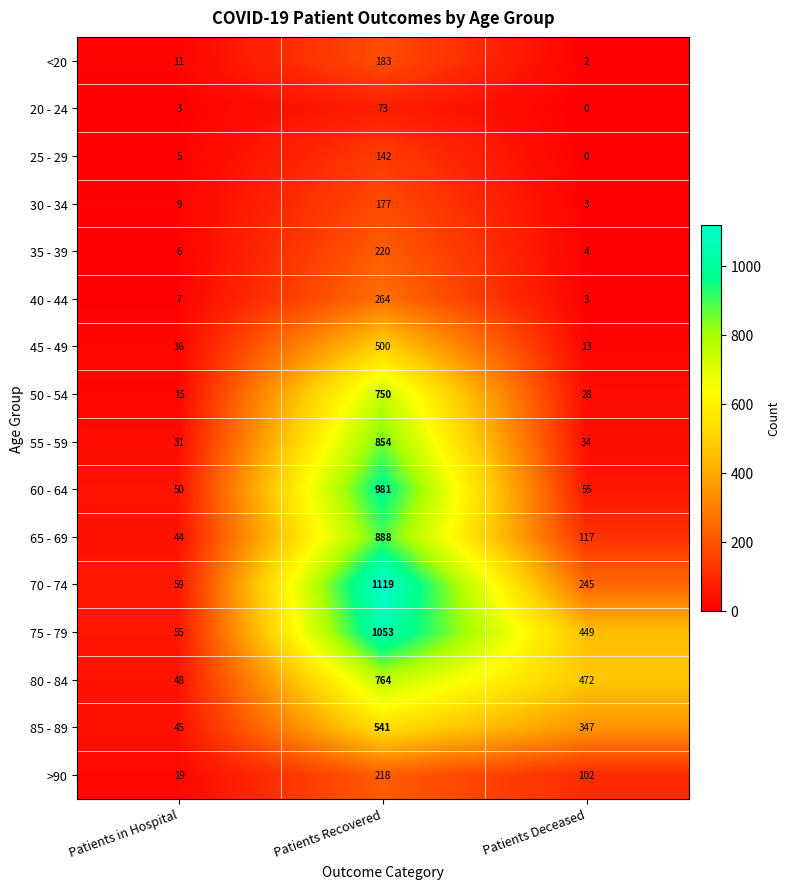

Is the value of 60 - 64 at Patients in Hospital greater than the value of 50 - 54 at Patients in Hospital?

Yes